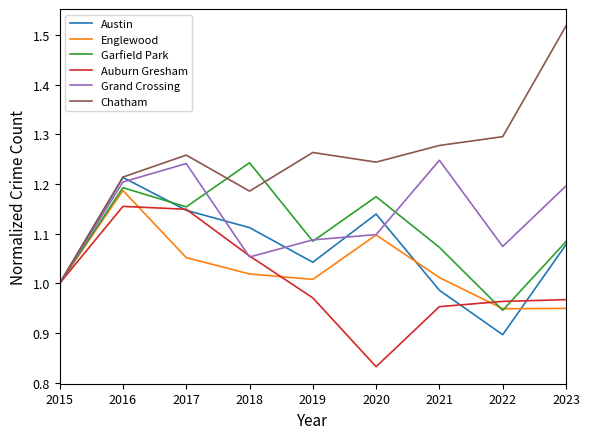

The value of Austin at 2018 is 1.1. True or false?

True